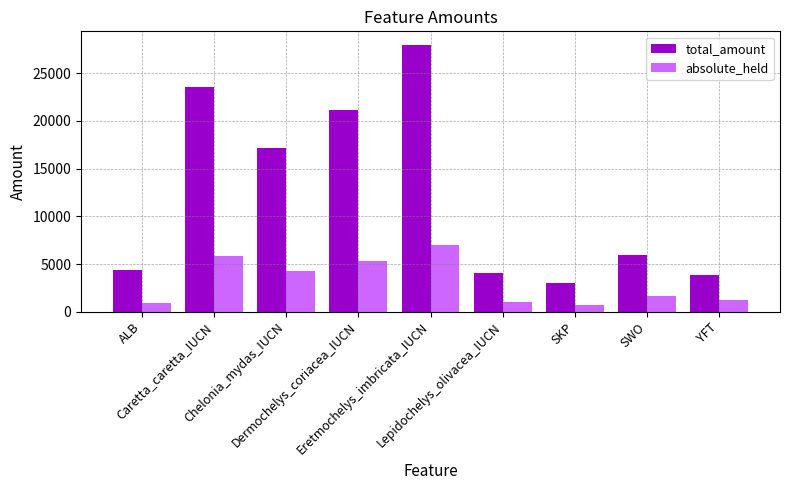

How many values in the total_amount series are below 5912?

4